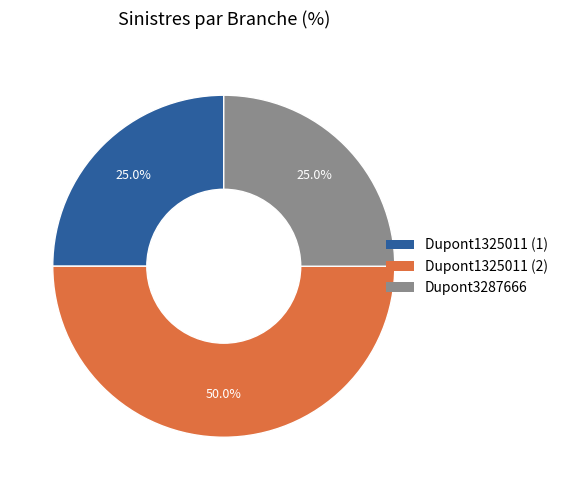

What is the ratio of the value at Dupont3287666 to the value at Dupont1325011 (1)?

1.0